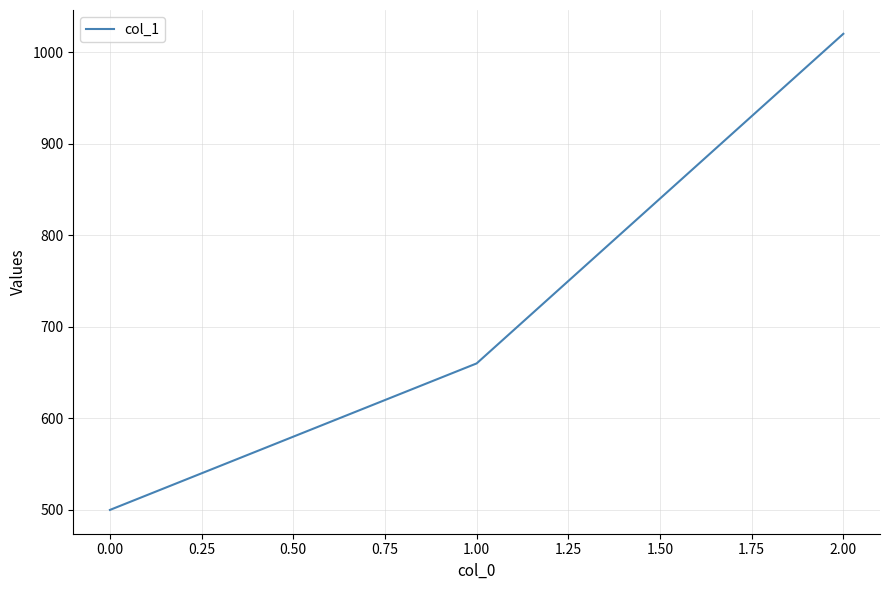

List the labels in order of value, smallest first.

0.00, 1.00, 2.00